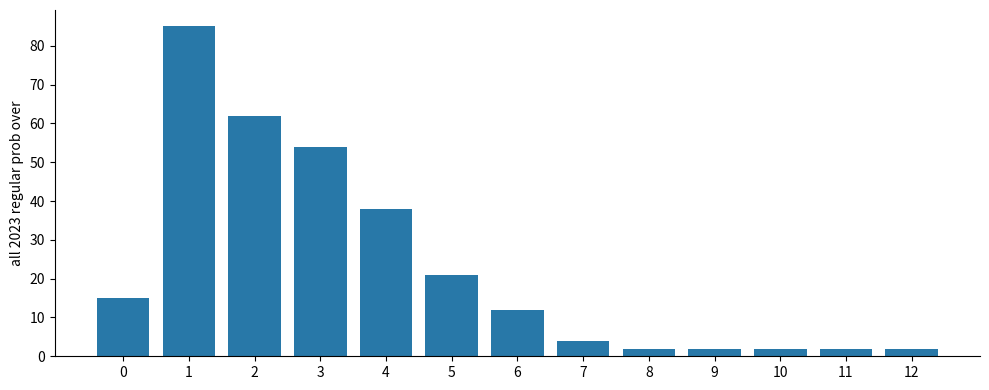

Reading left to right, transcribe all the data shown in this chart.

15	85	62	54	38	21	12	4	2	2	2	2	2